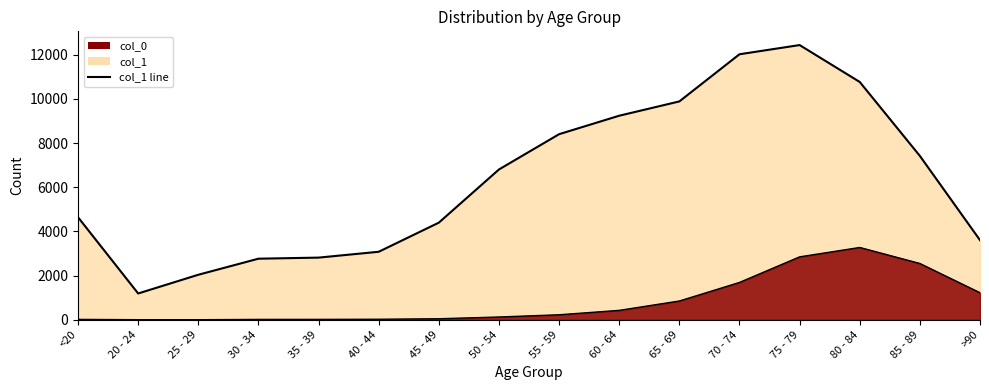

What is the sum of the values at >90 and 55 - 59?

12004